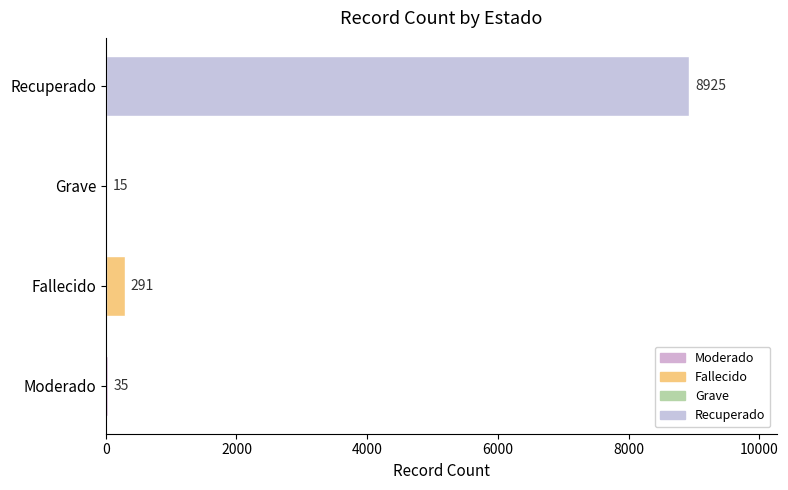

Are the bars horizontal?

Yes